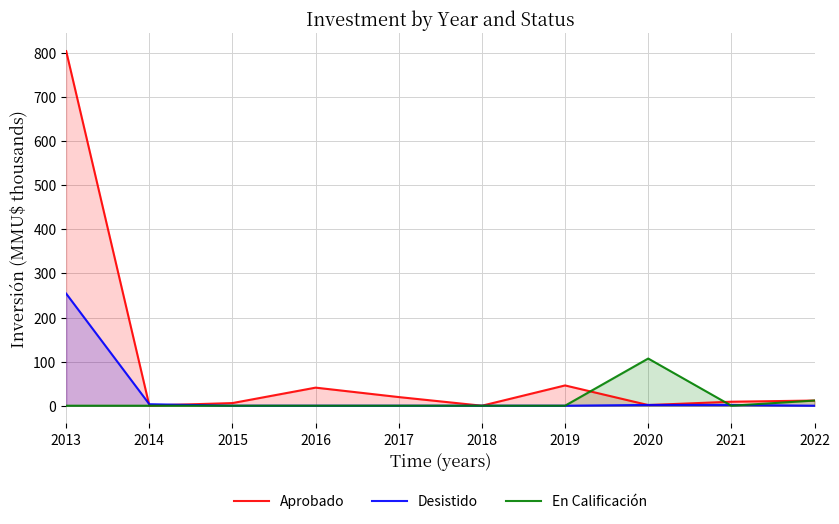

True or false: Aprobado has a value of 33.6 at 2017.

False